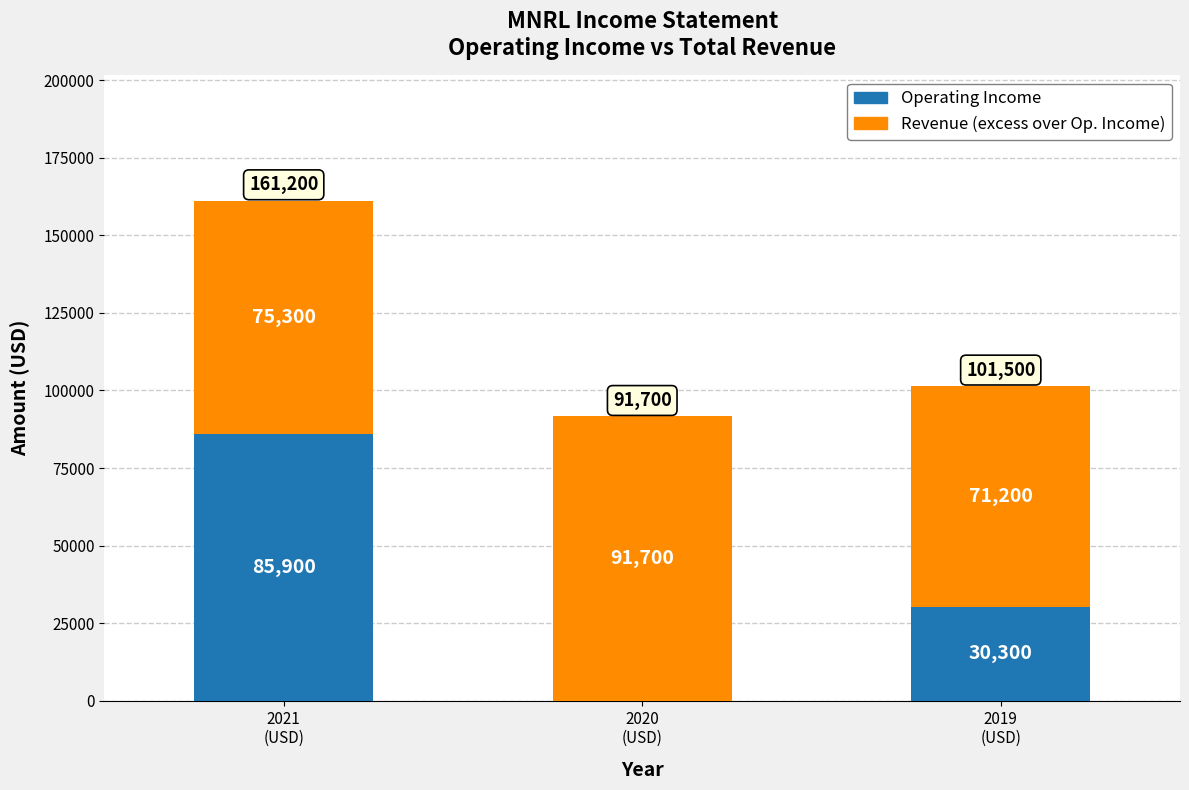

How many categories are shown in the chart?

3